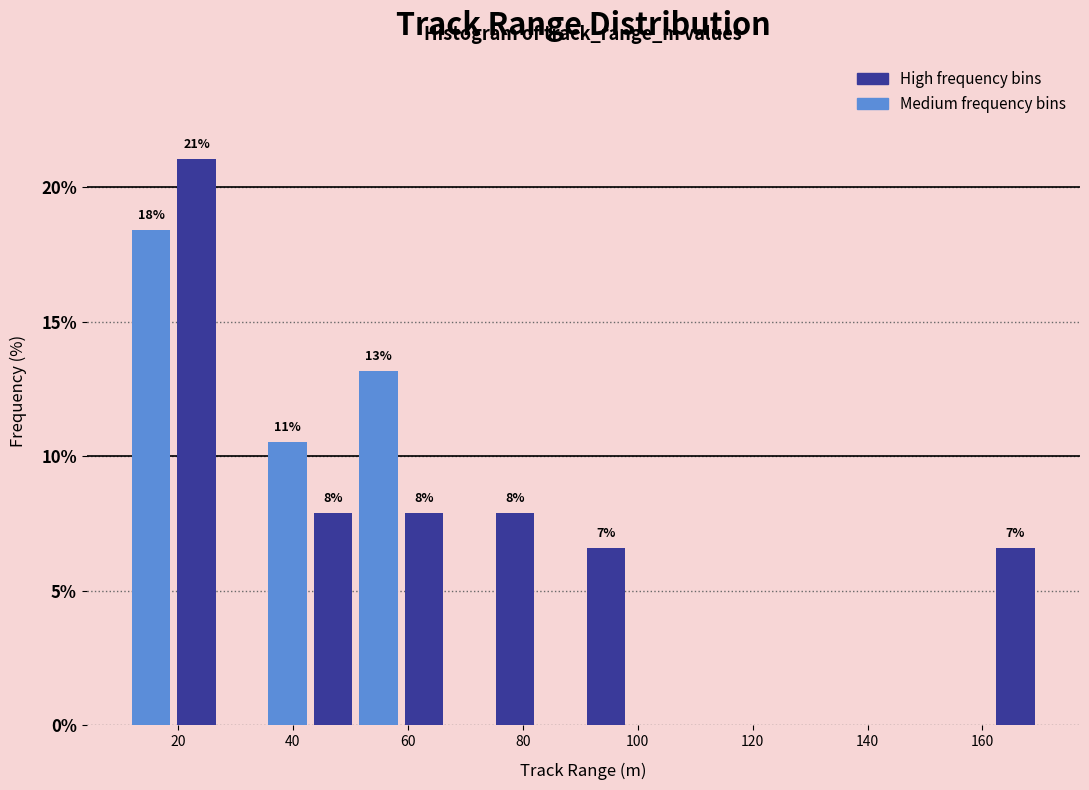

Around what value on the x-axis is the tallest bar? Give the approximate position of its centre, as read against the axis.

24